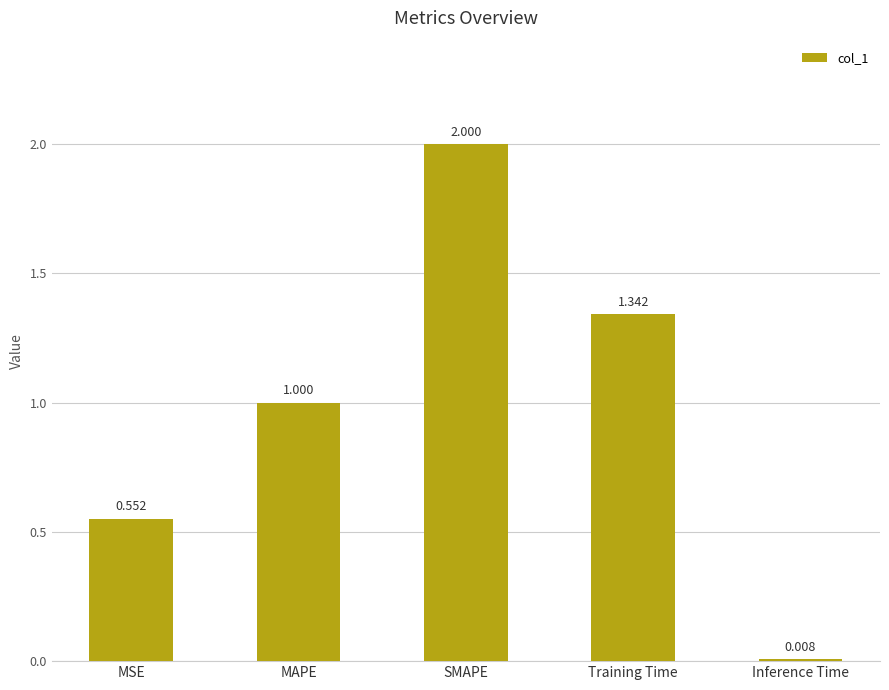

Which category has the lowest value across all series?

Inference Time